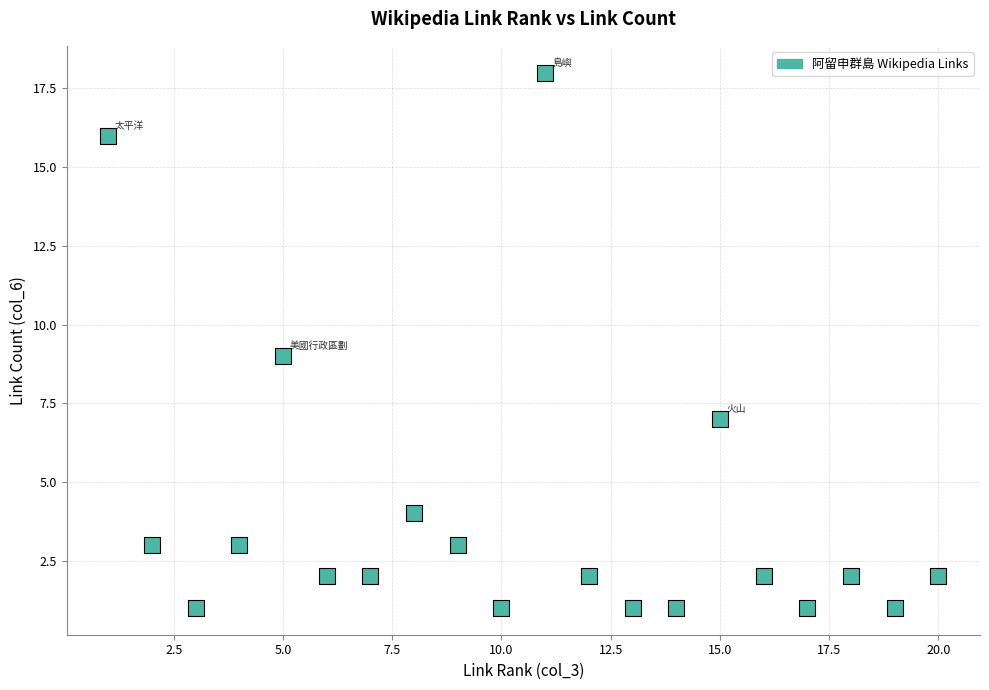

What is the range of X values (max minus min)?

19